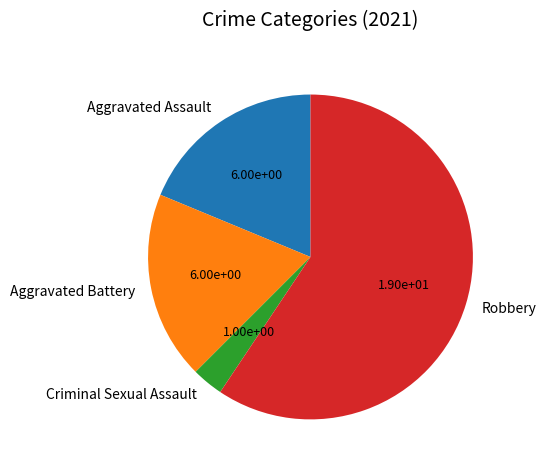

What is the smallest slice in the pie chart?

Criminal Sexual Assault